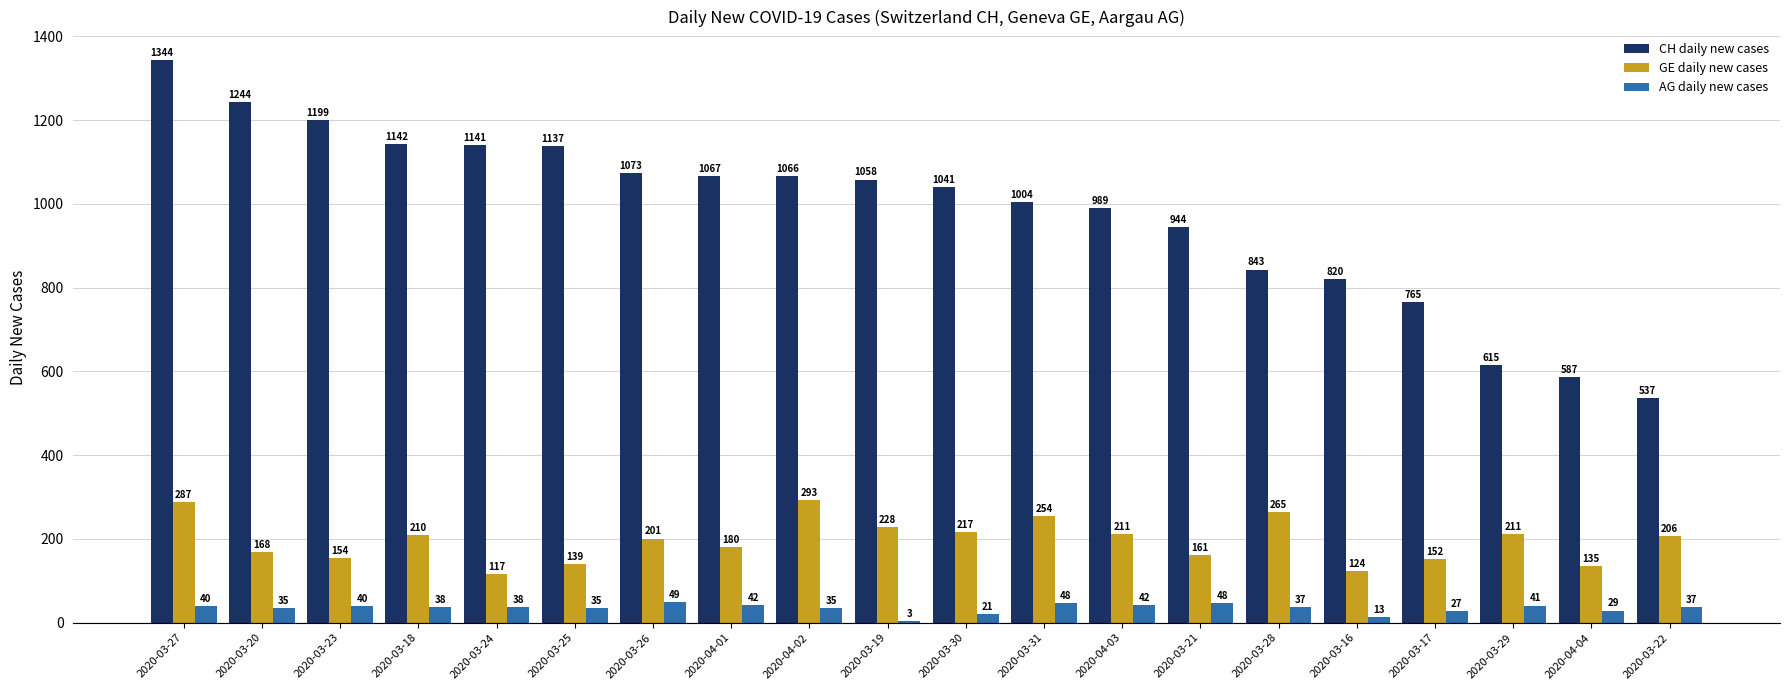

Which category has the highest value across all series?

2020-03-27